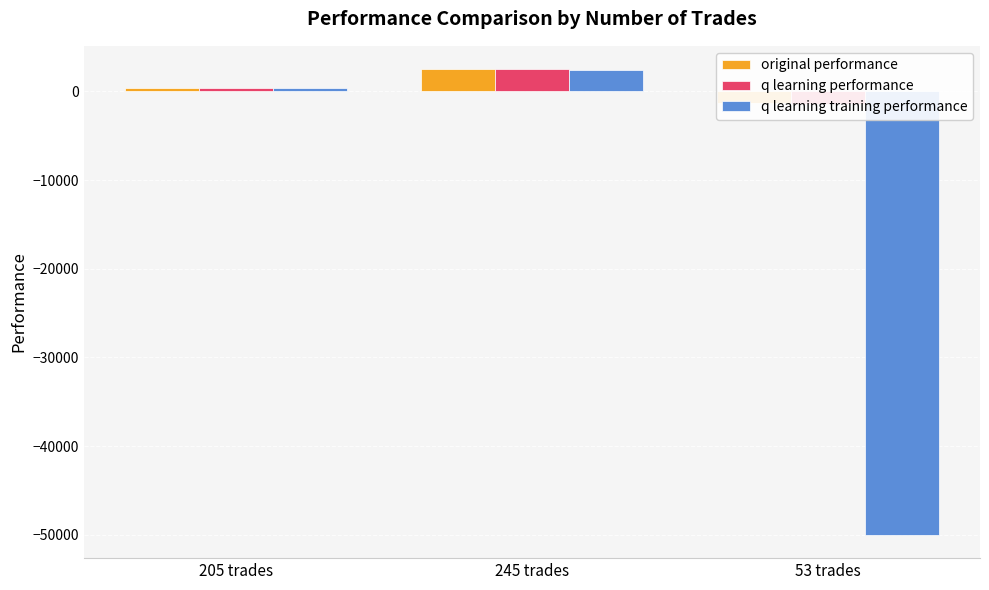

Reading left to right, transcribe all the data shown in this chart.

original performance: 205 trades=384.6	245 trades=2506.5	53 trades=-1361.7
q learning performance: 205 trades=421.3	245 trades=2466.4	53 trades=-1419.8
q learning training performance: 205 trades=421.3	245 trades=2422.9	53 trades=-50000.0